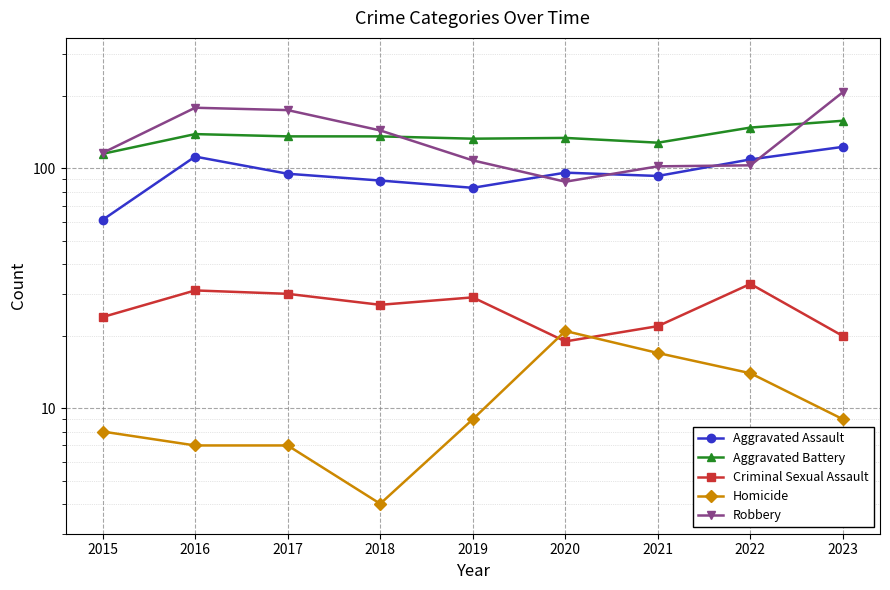

What is the highest value of the Robbery series?

208